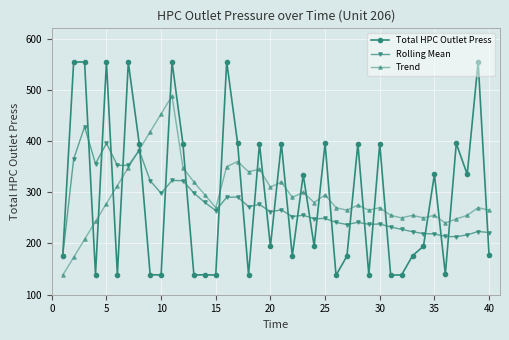

Which series has the largest range (max minus min)?

Total HPC Outlet Press